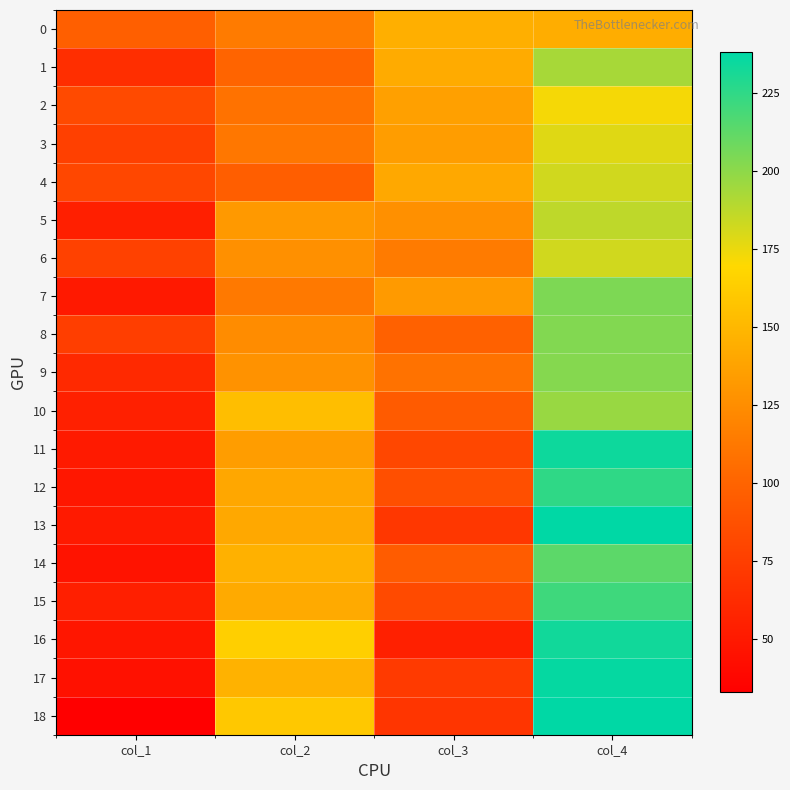

Between col_1 and col_4, which series saw the biggest shift?

18